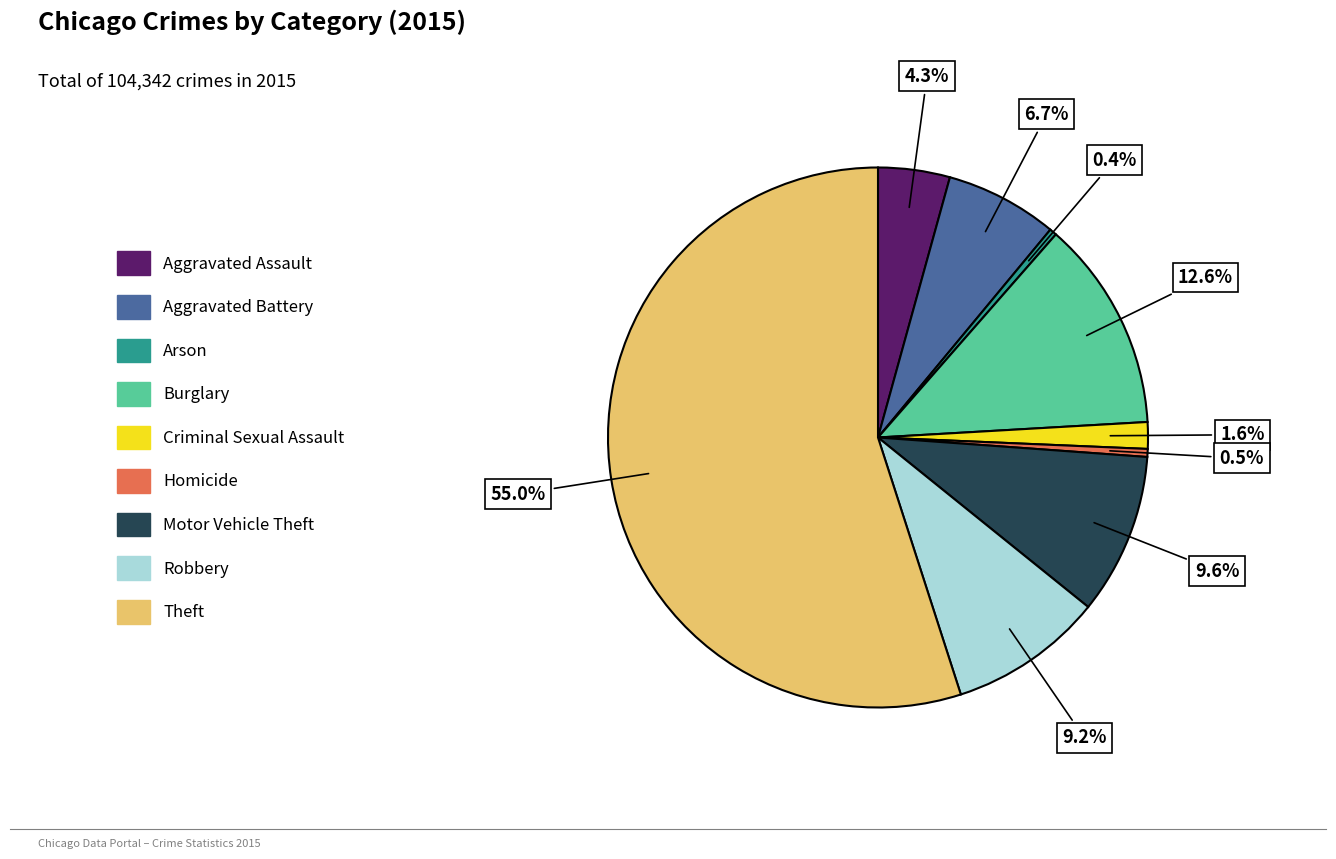

True or false: Robbery accounts for 9% of the total.

True